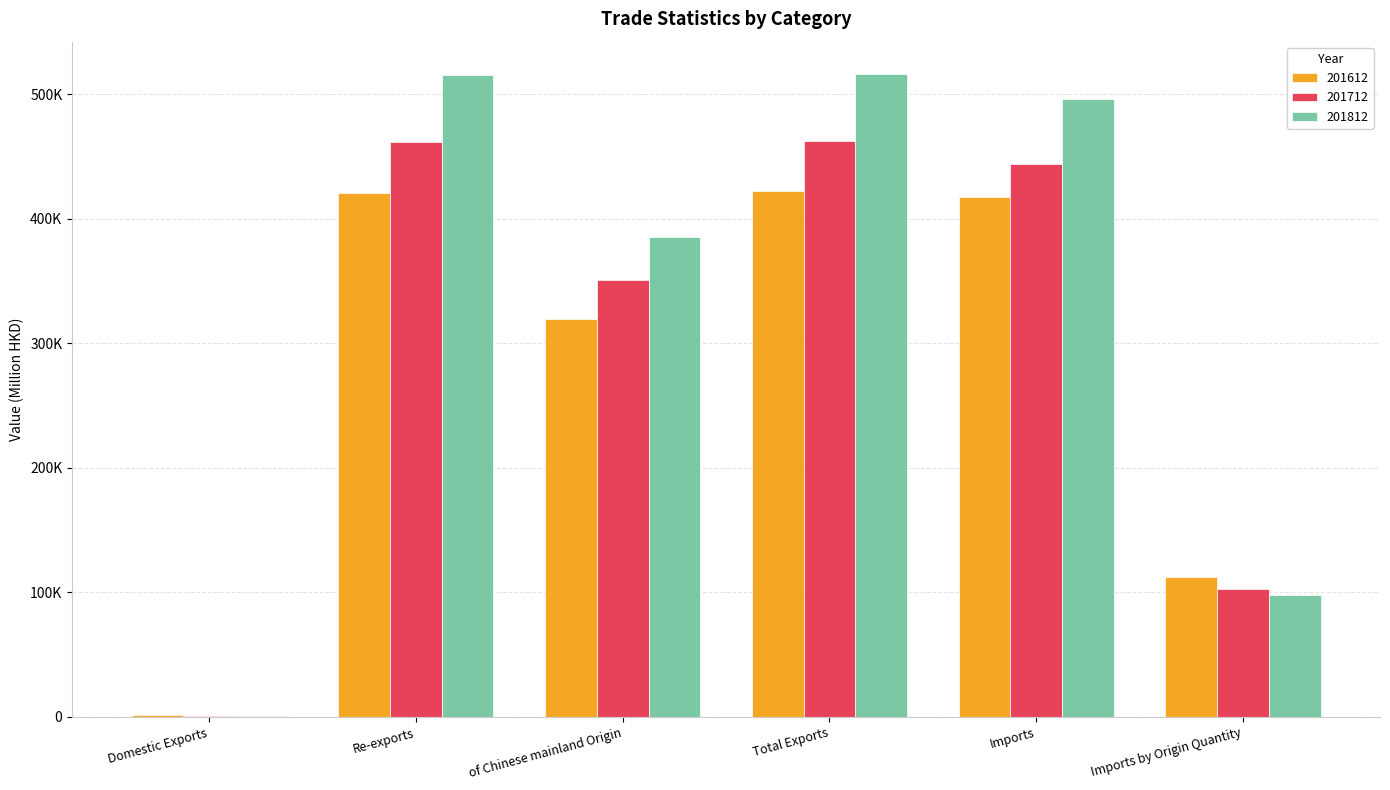

What position from the right is Total Exports?

3